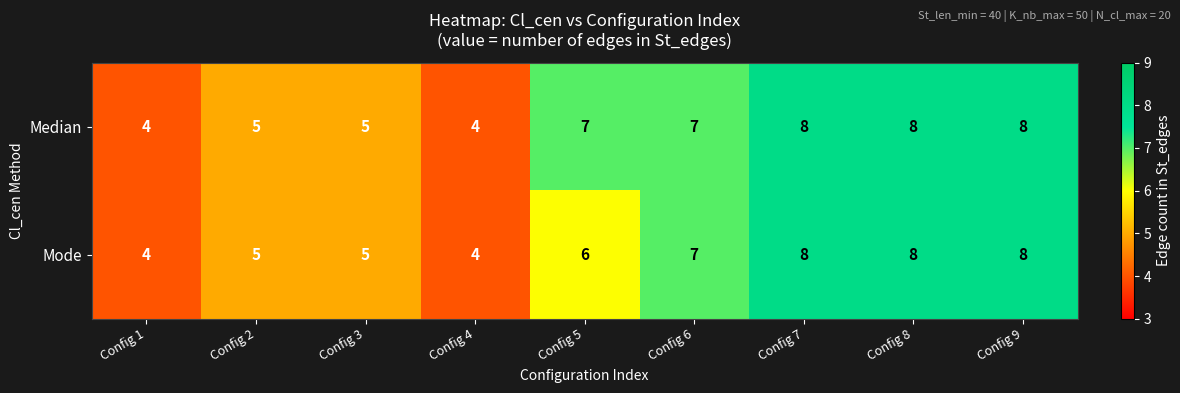

What is the approximate value of Mode at Config 8?

8